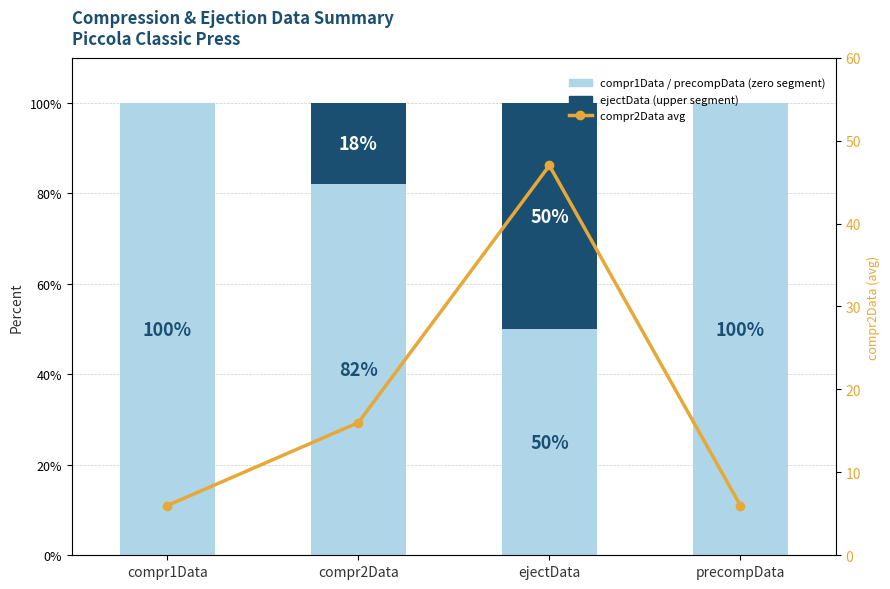

Reading left to right, what are all the values shown in this chart?

Punch3-Sticking (lower segment): compr1Data=100	compr2Data=82	ejectData=50	precompData=100
Punch4-Sticking (upper segment): compr1Data=0	compr2Data=18	ejectData=50	precompData=0
compr2Data avg: compr1Data=6	compr2Data=16	ejectData=47	precompData=6